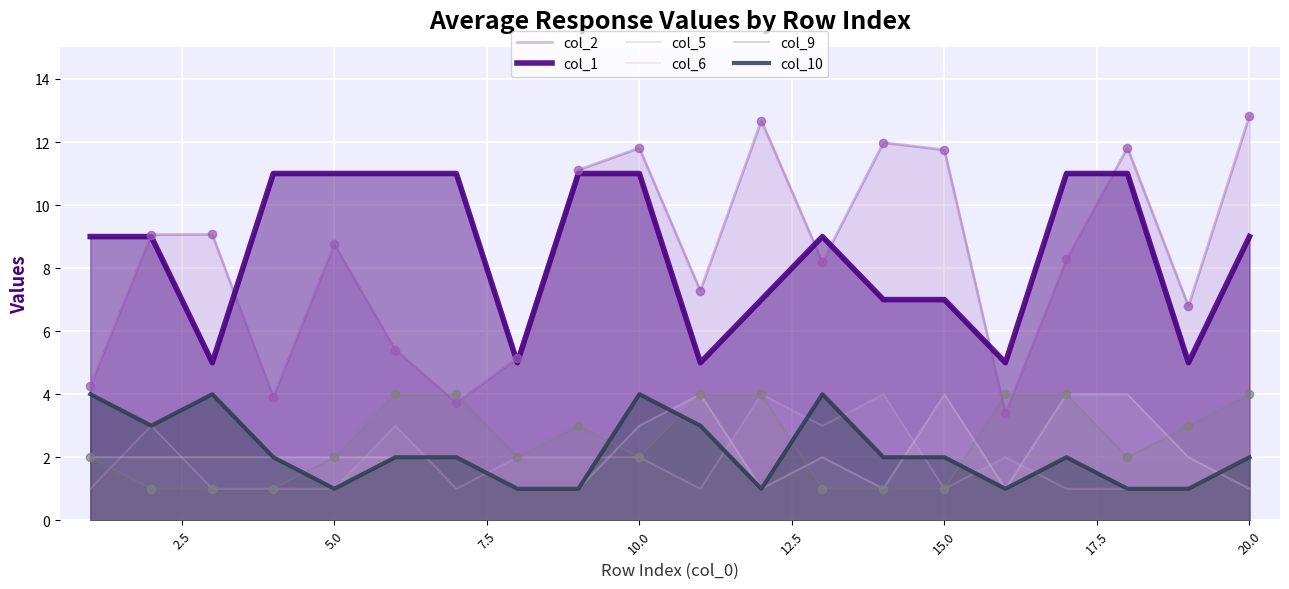

Which series contains the lowest Y value?

col_5